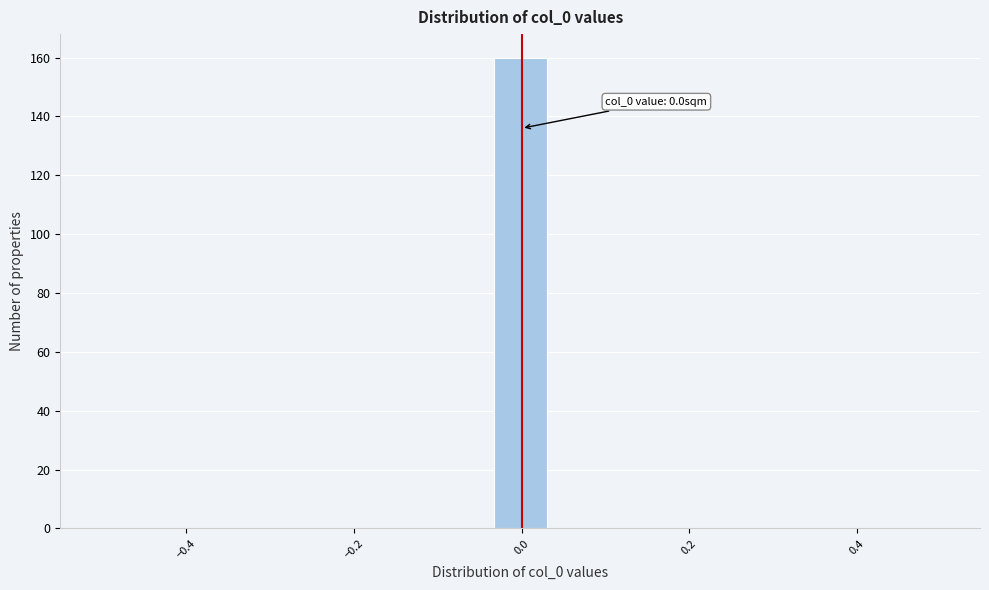

Read against the x-axis, roughly where is the centre of the tallest bar?

0.00